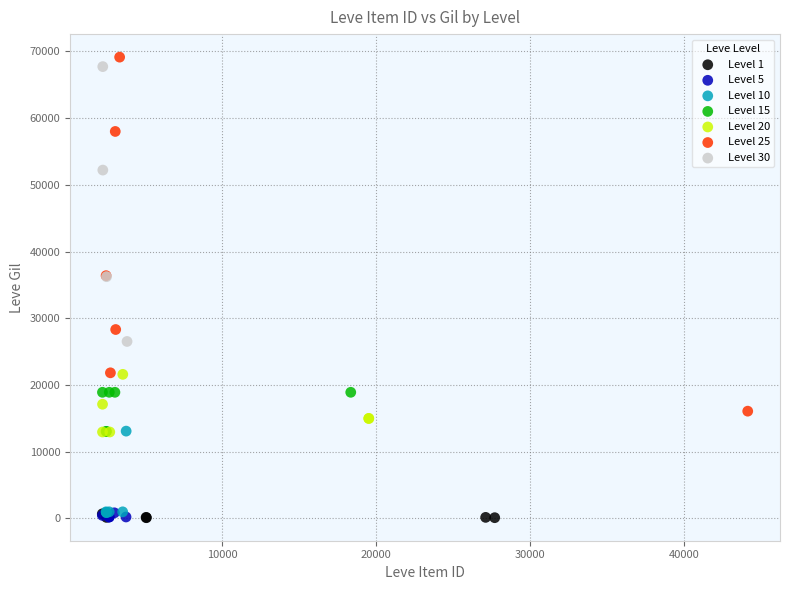

Which series has the largest Y range (max minus min)?

Level 25